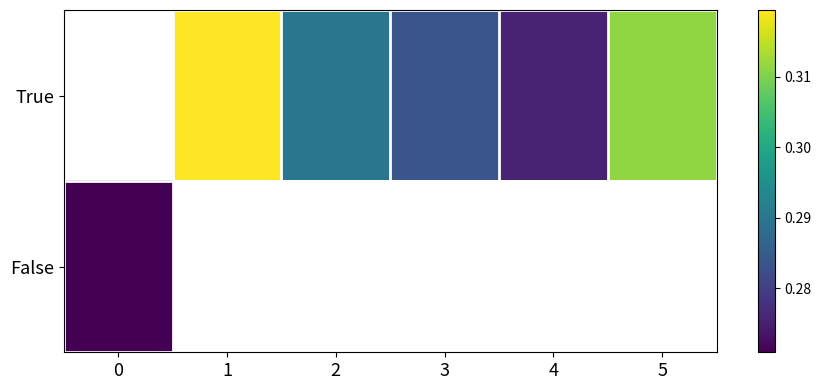

Is the value of True at 2 greater than the value of False at 2?

No